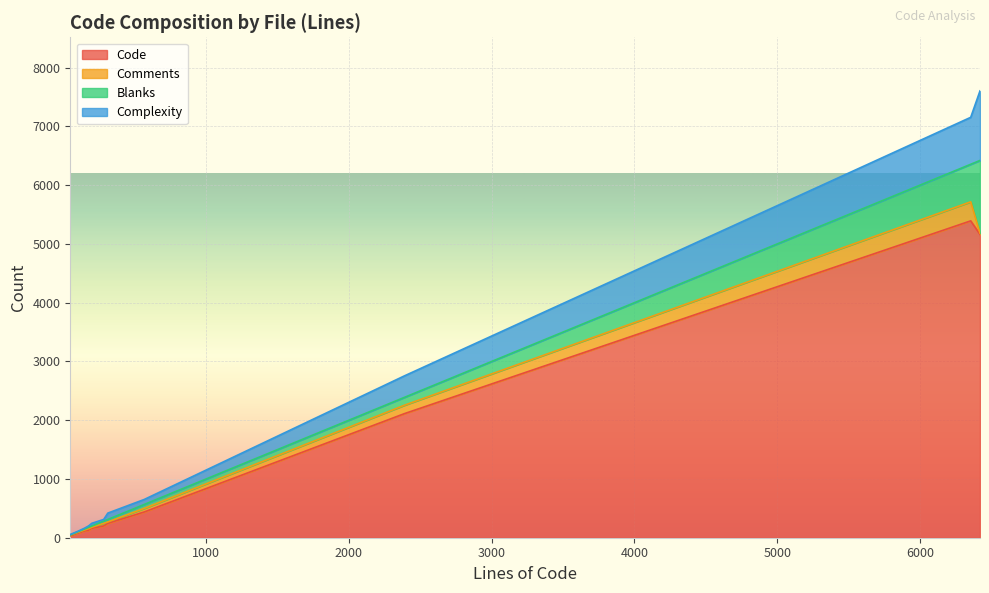

At how many categories does at least one series exceed 4217?

2